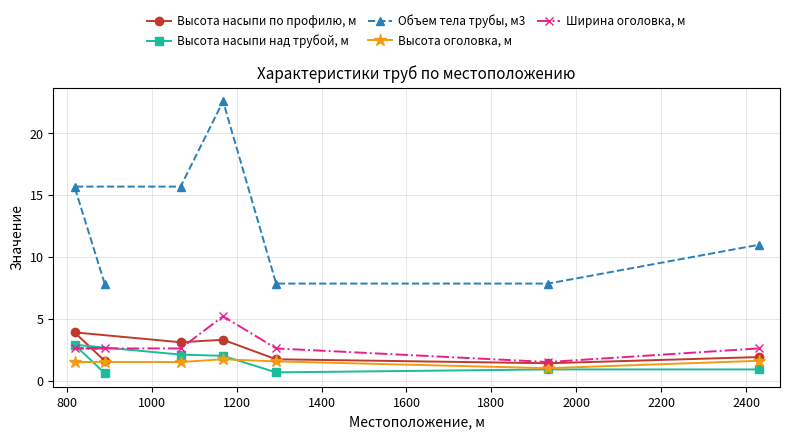

What is the maximum value for Ширина оголовка, м?

5.2